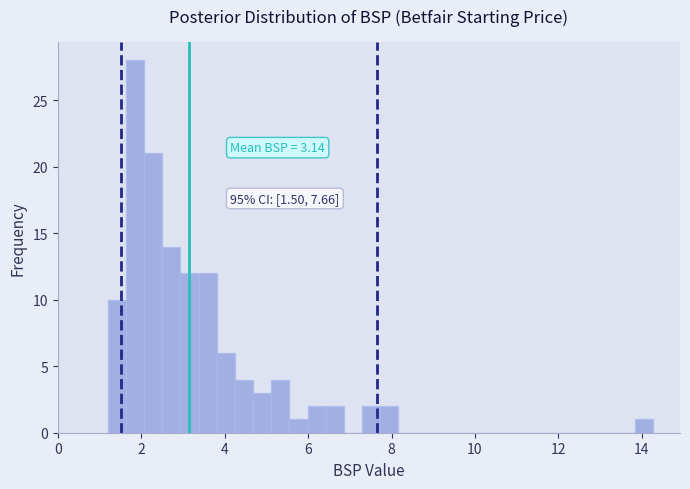

Read against the x-axis, roughly where is the centre of the tallest bar?

1.8